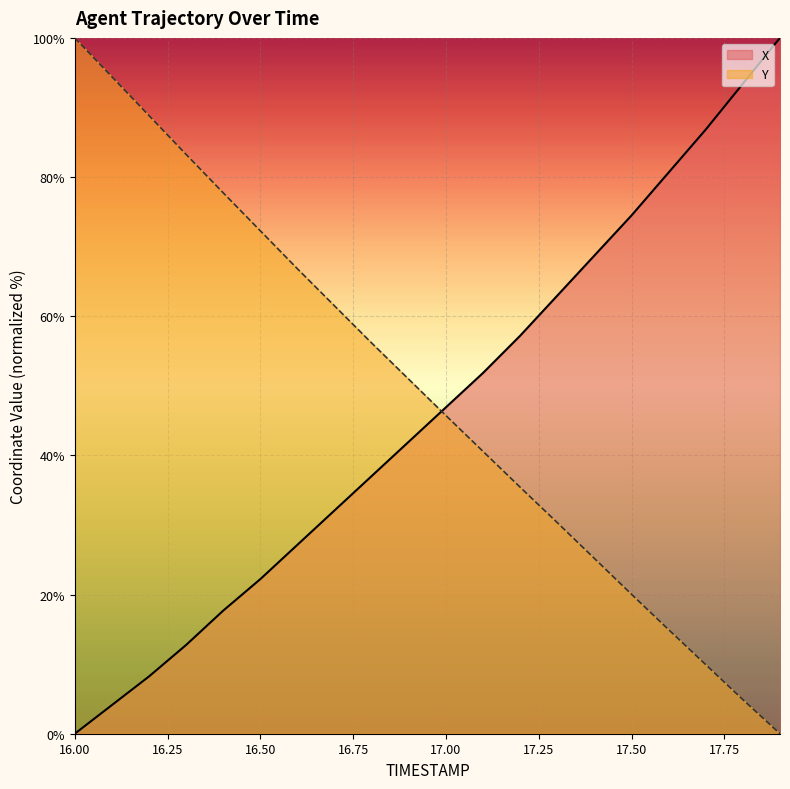

What is the label of the 6th point from the right?

17.4